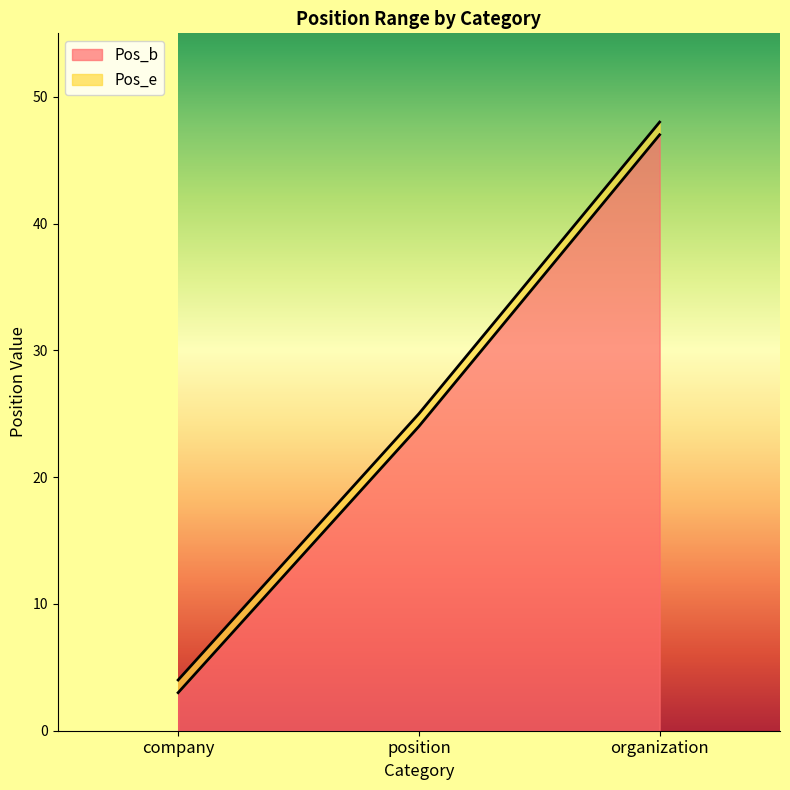

How many data points in Pos_e are above 25?

1